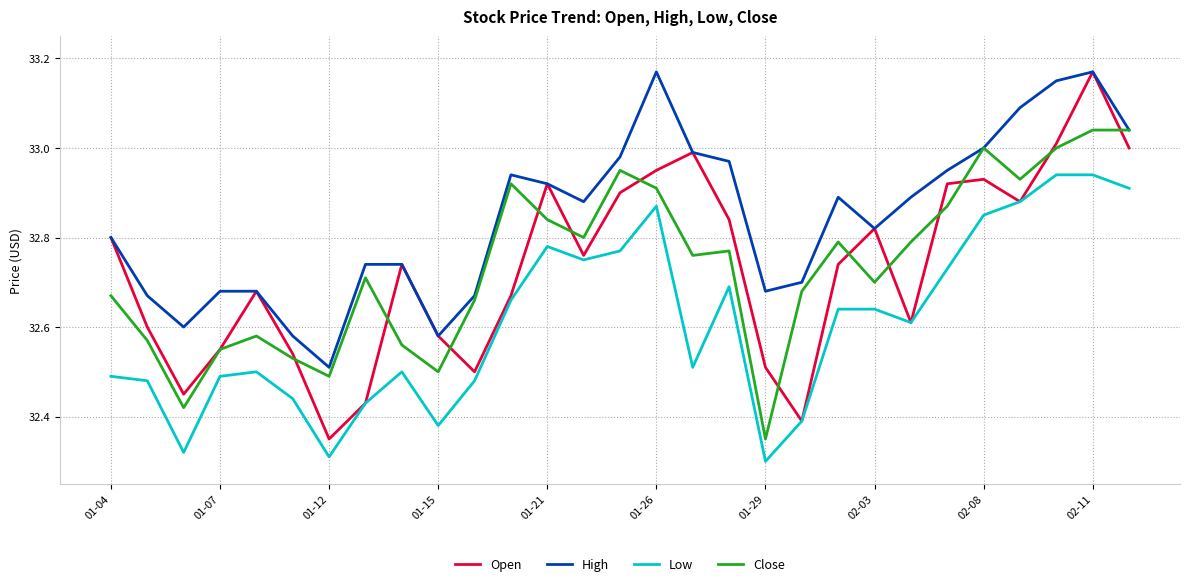

Which series has the widest spread of values?

Open